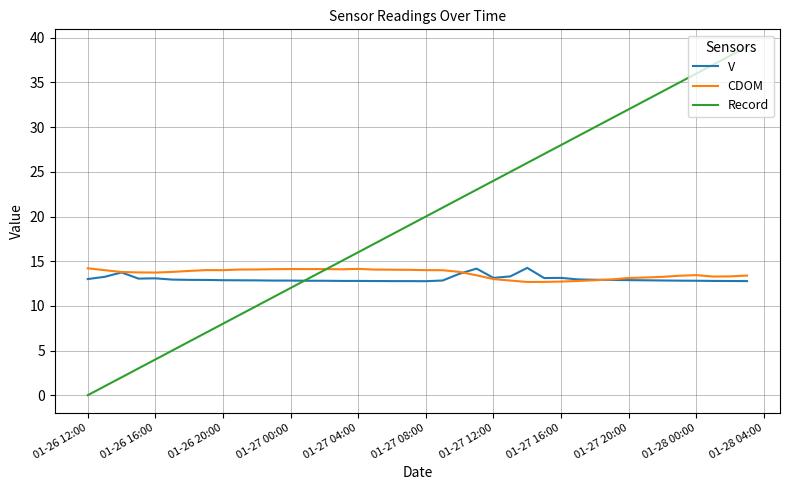

What is the highest value of the Record series?

39.0